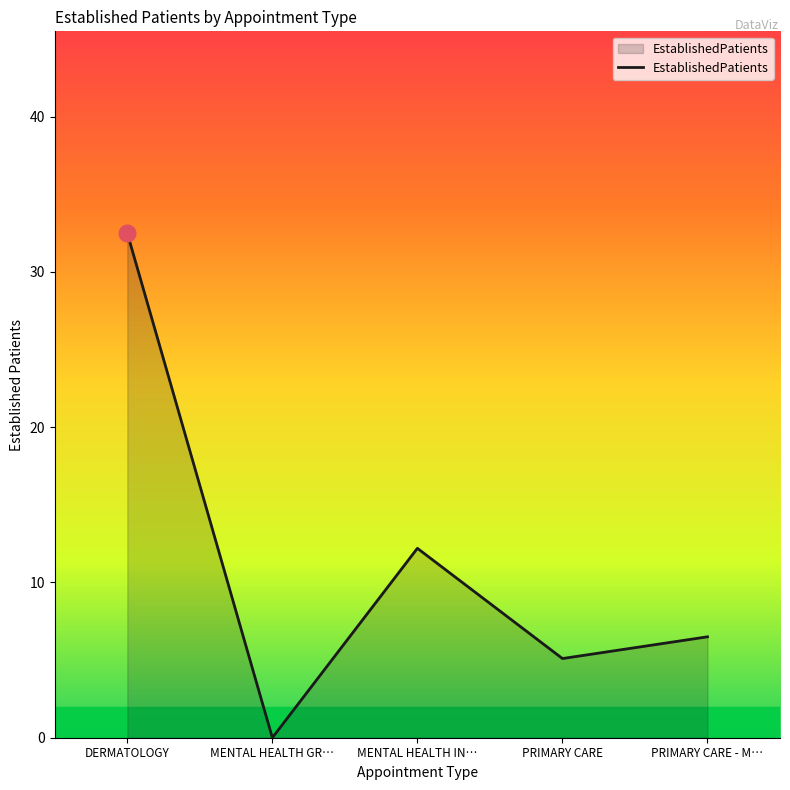

List the labels in order of value, smallest first.

MENTAL HEALTH GR…, PRIMARY CARE, PRIMARY CARE - M…, MENTAL HEALTH IN…, DERMATOLOGY